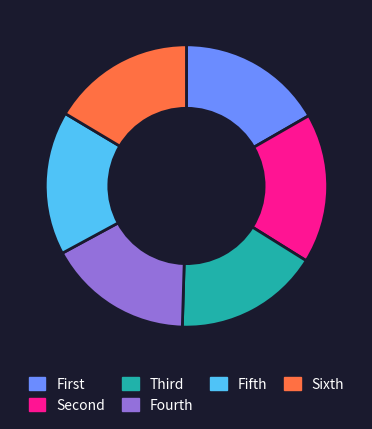

Count the number of slices in the pie.

6